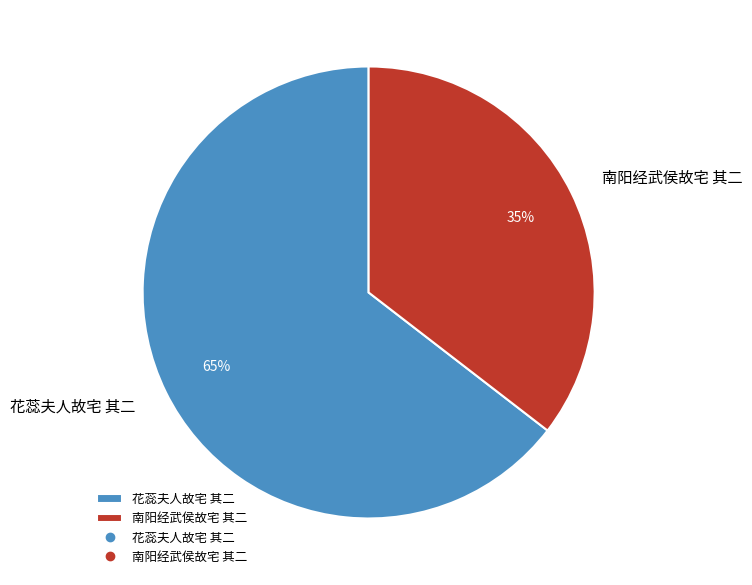

To the nearest percent, what is the combined percentage of 花蕊夫人故宅 其二 and 南阳经武侯故宅 其二?

100%